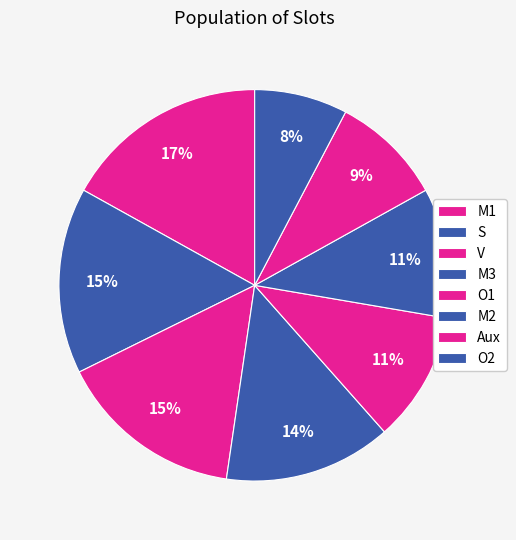

What is the ratio of the value at Aux to the value at S?

0.6